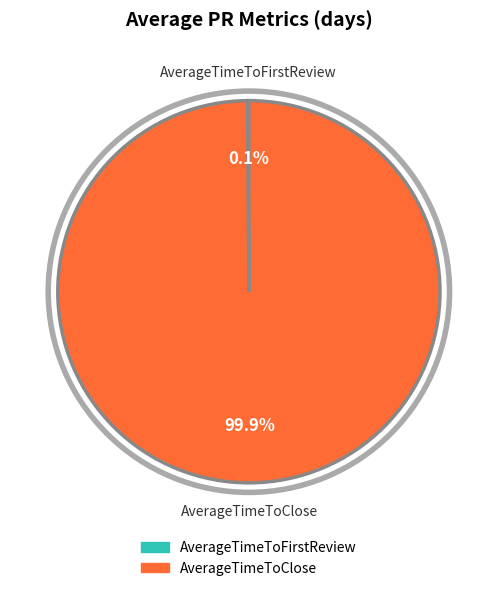

What is the largest slice in the pie chart?

AverageTimeToClose